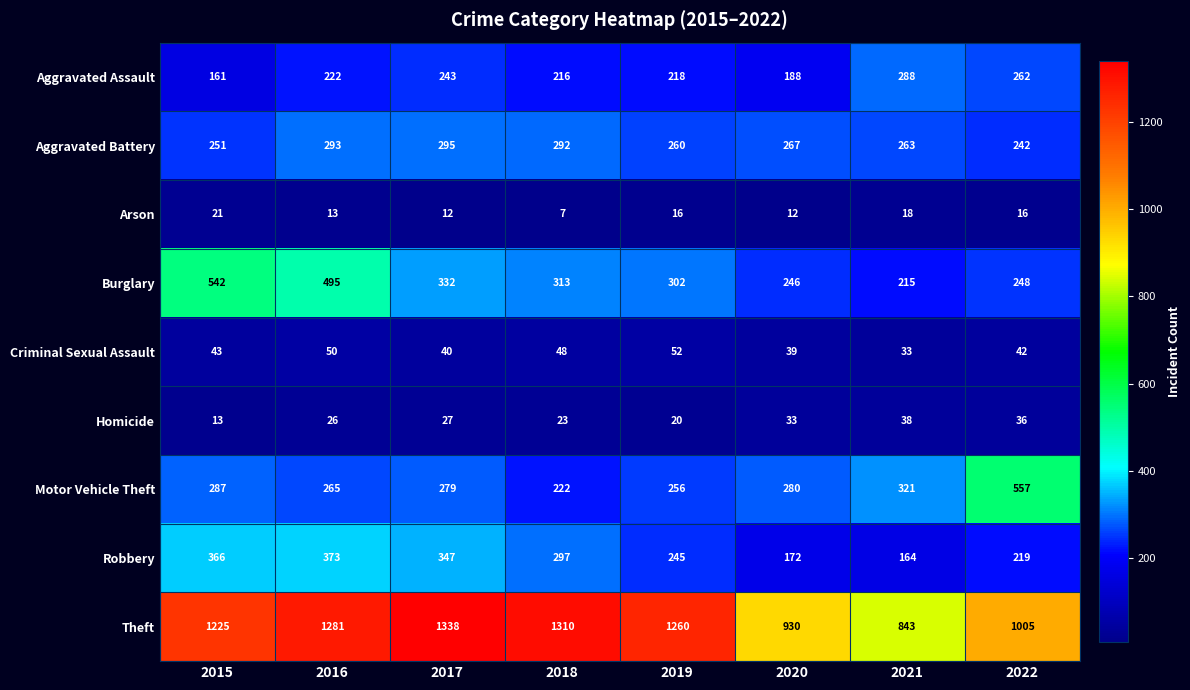

What is the difference between the second highest and minimum values in the Criminal Sexual Assault series?

17